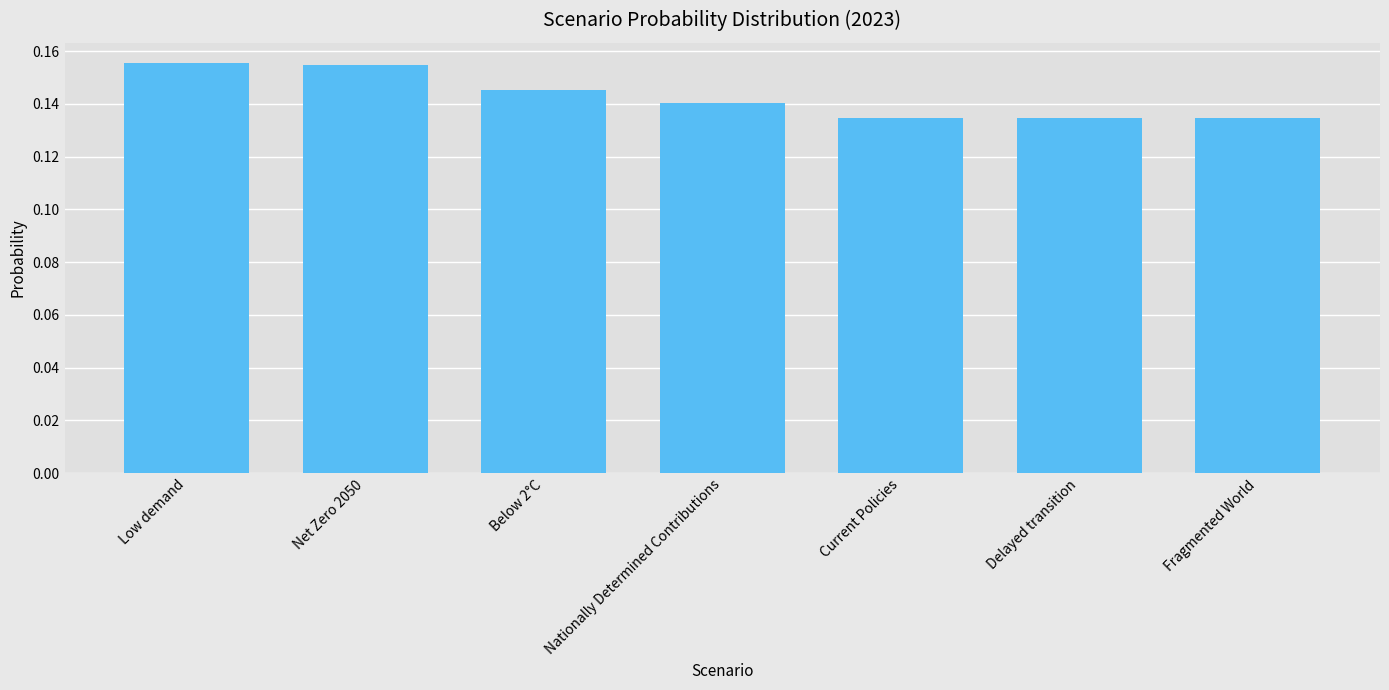

What is the sum of all values?

1.0